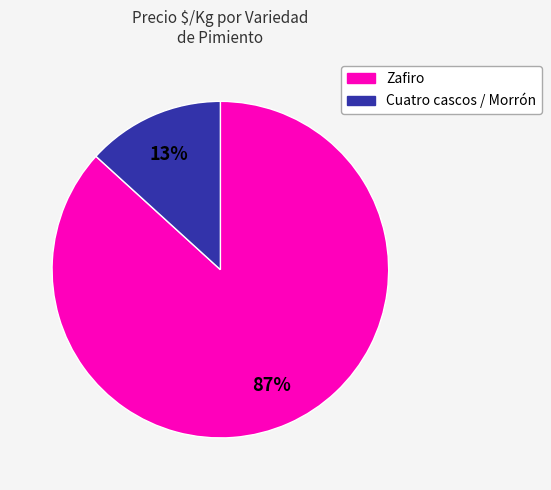

To the nearest percent, what is the difference between the largest and smallest slice percentages?

74%